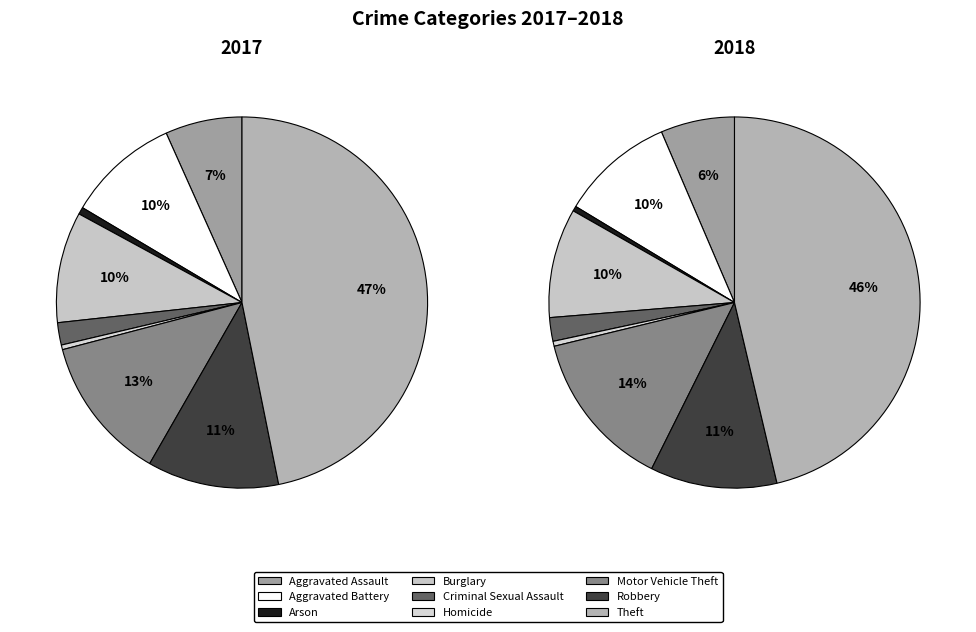

What portion of the pie excludes Robbery?

88.5%